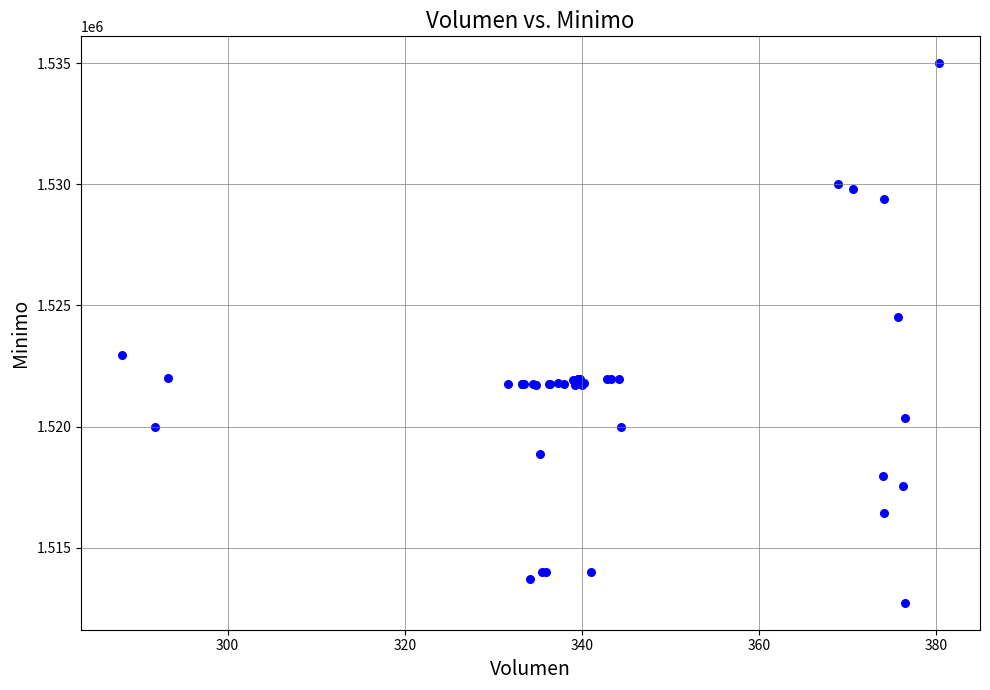

What Y value in the scatter plot is closest to 1523862?

1524513